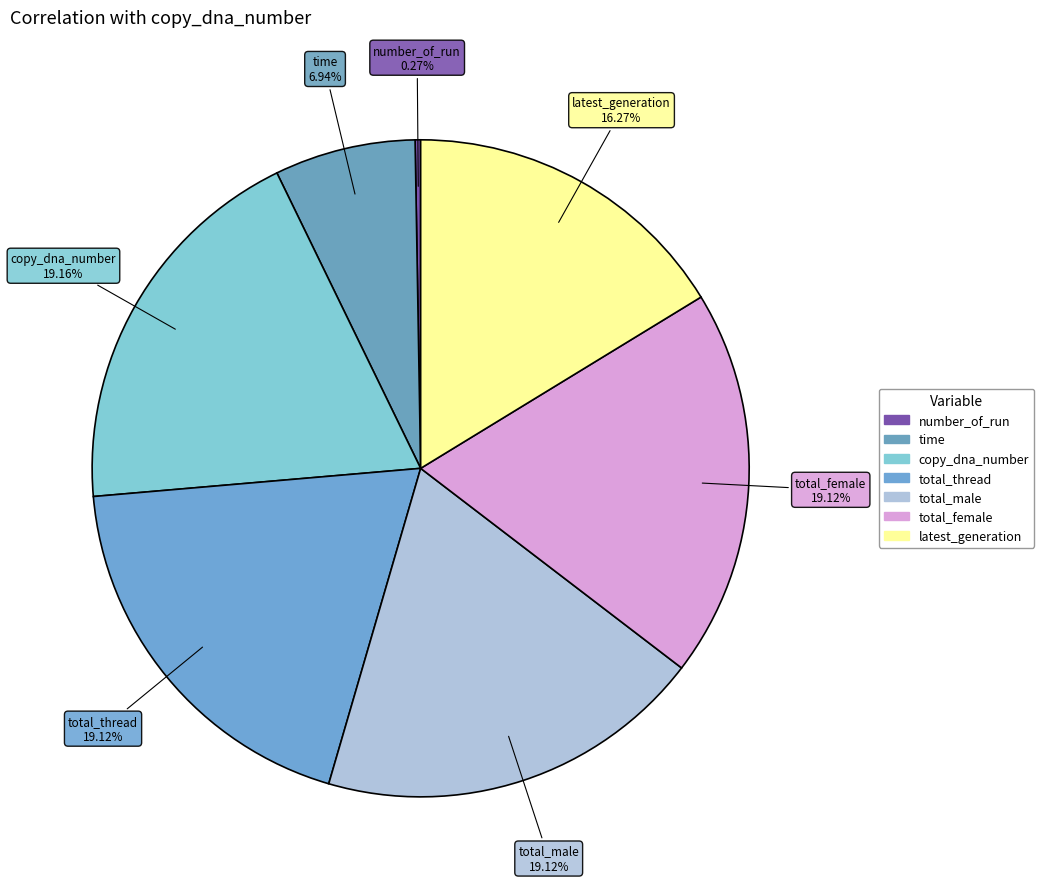

What percentage is NOT represented by copy_dna_number?

80.8%